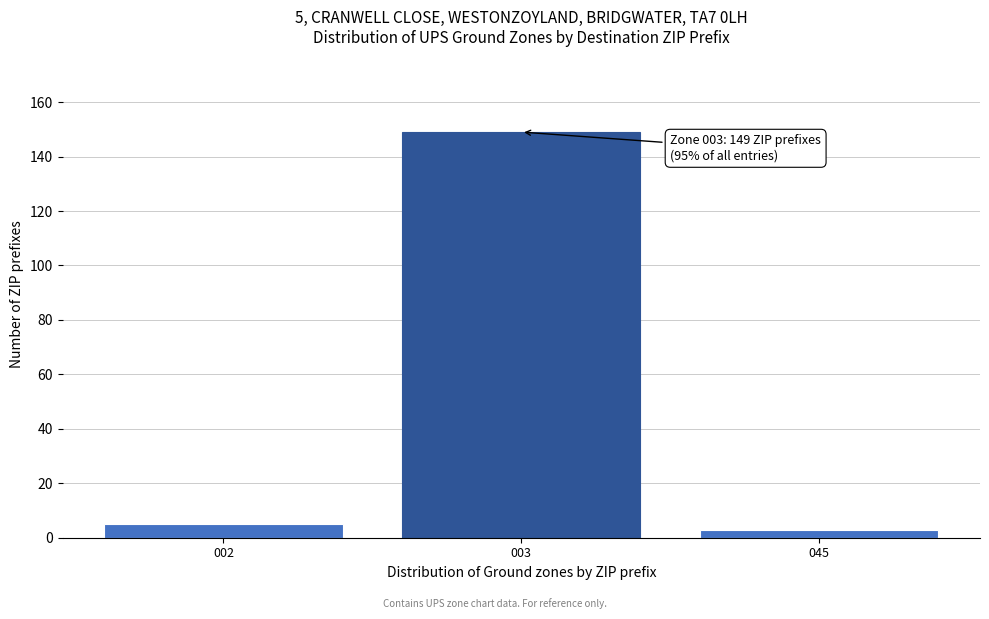

Reading left to right, what are all the values shown in this chart?

002=5	003=149	045=3